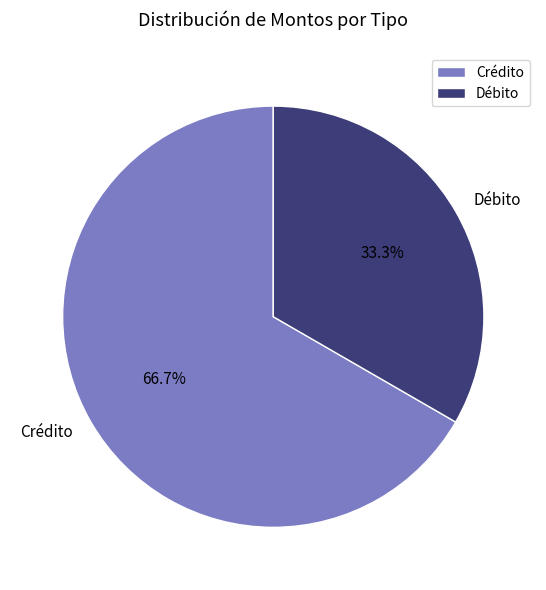

How many segments does this pie chart have?

2